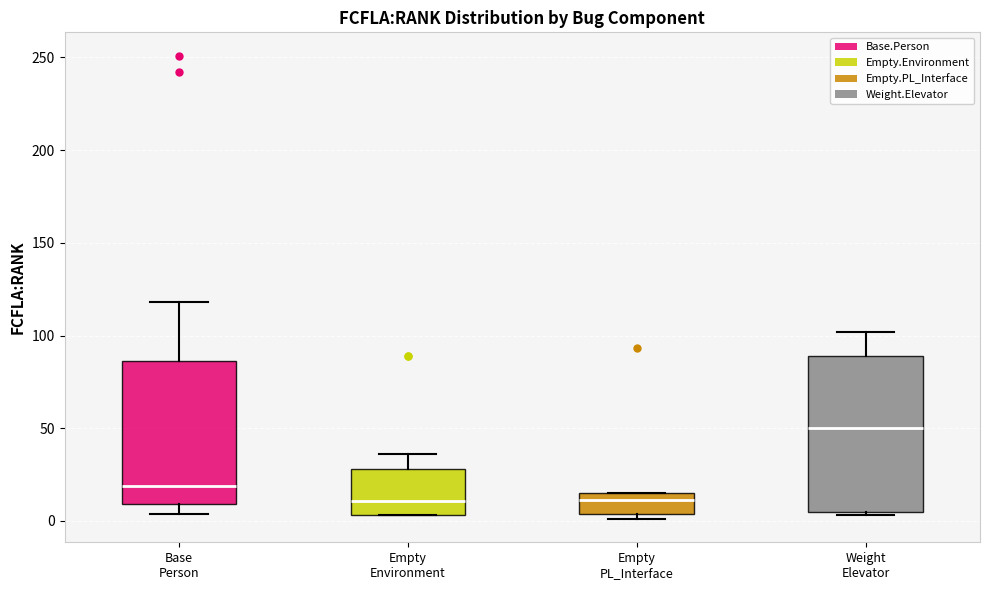

Reading left to right, transcribe this box plot: for each box, give where its median line is, the range the box spans, and where its two whiskers end, as read against the y-axis. The values are not printed on the chart, so give them approximately, as read against the axis.

Base Person: median 20, box 10 to 85, whiskers 5 to 120
Empty Environment: median 10, box 5 to 30, whiskers 5 to 35
Empty PL_Interface: median 10, box 5 to 15, whiskers 0 to 15
Weight Elevator: median 50, box 5 to 90, whiskers 5 (just below the box's lower edge) to 100